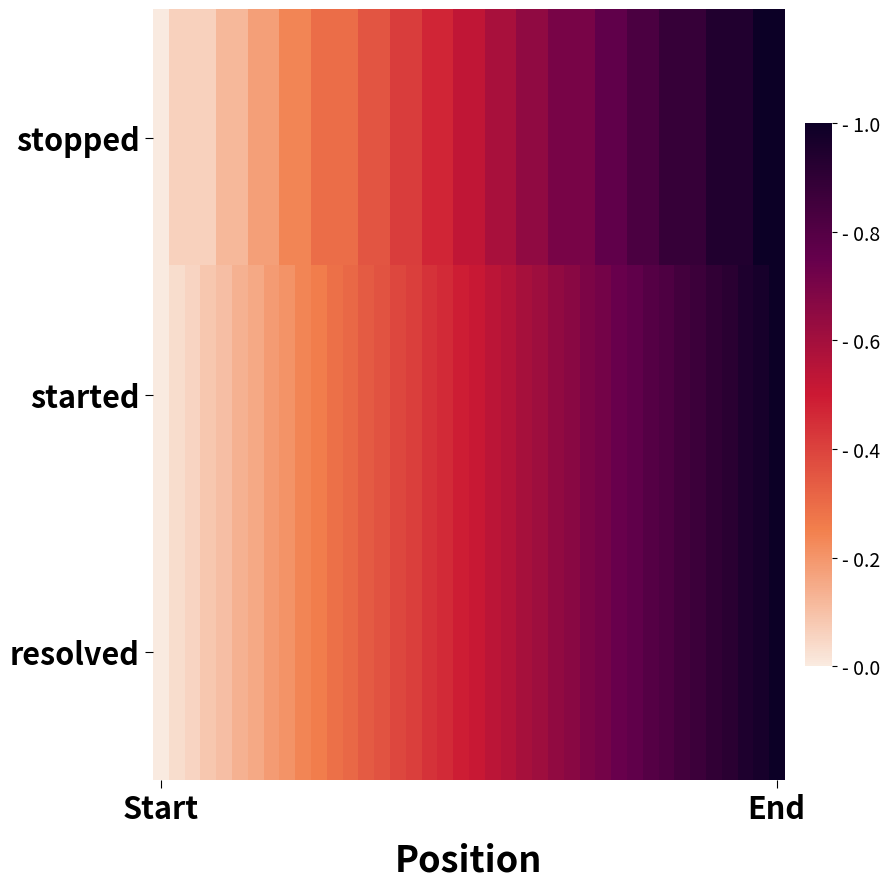

List the series in order of their peak value, lowest first.

stopped, started, resolved